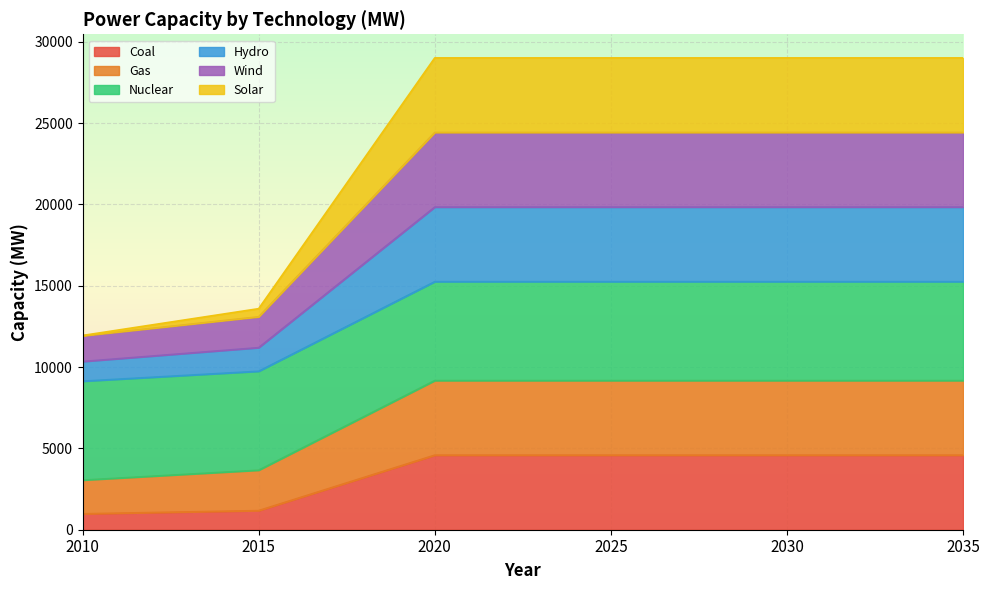

How many lines are shown in the chart?

6